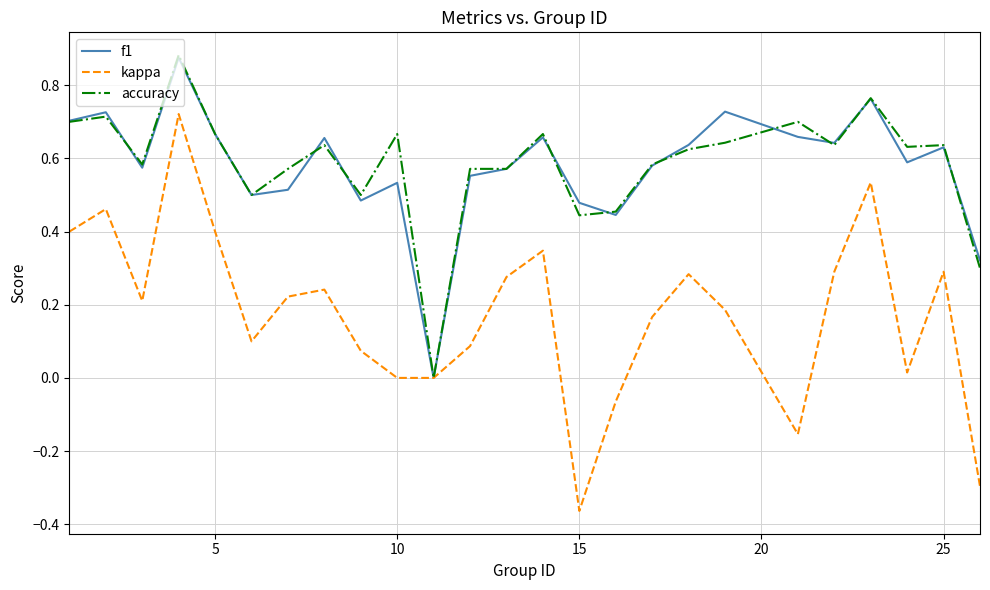

Which series has the widest spread of values?

kappa